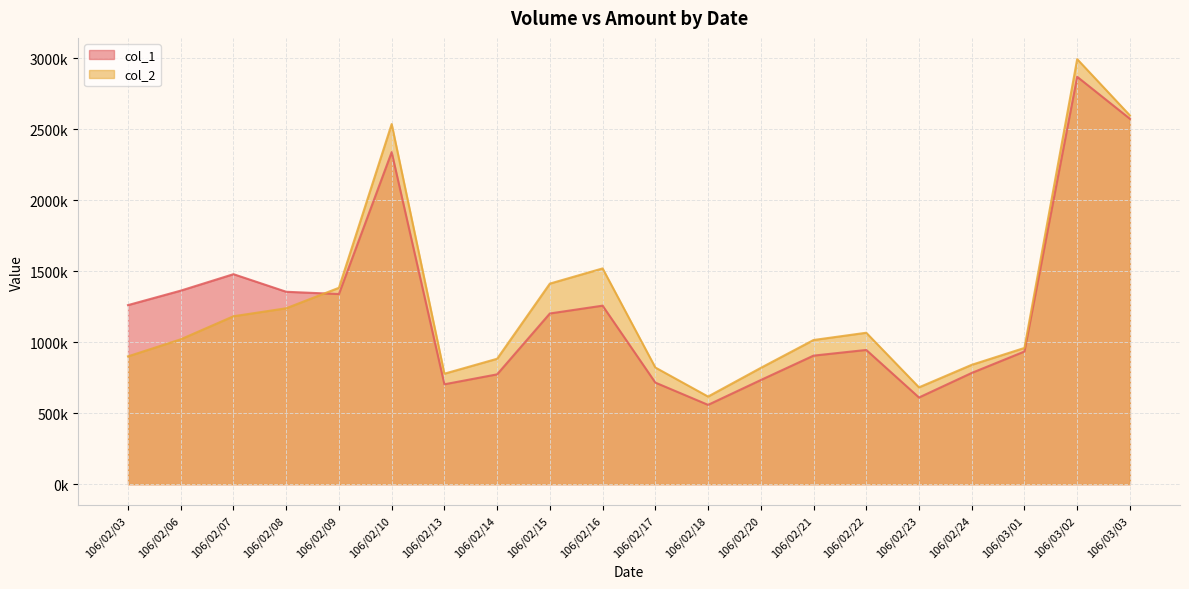

What is the difference between the highest and lowest values at 106/02/17?

106230